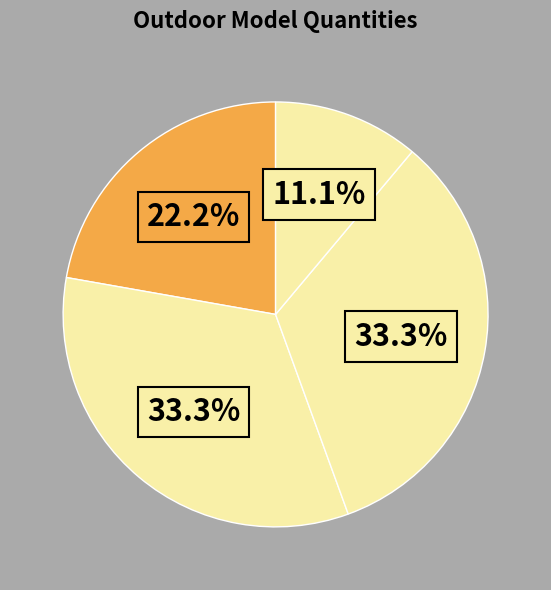

How many slices are in this pie chart?

4